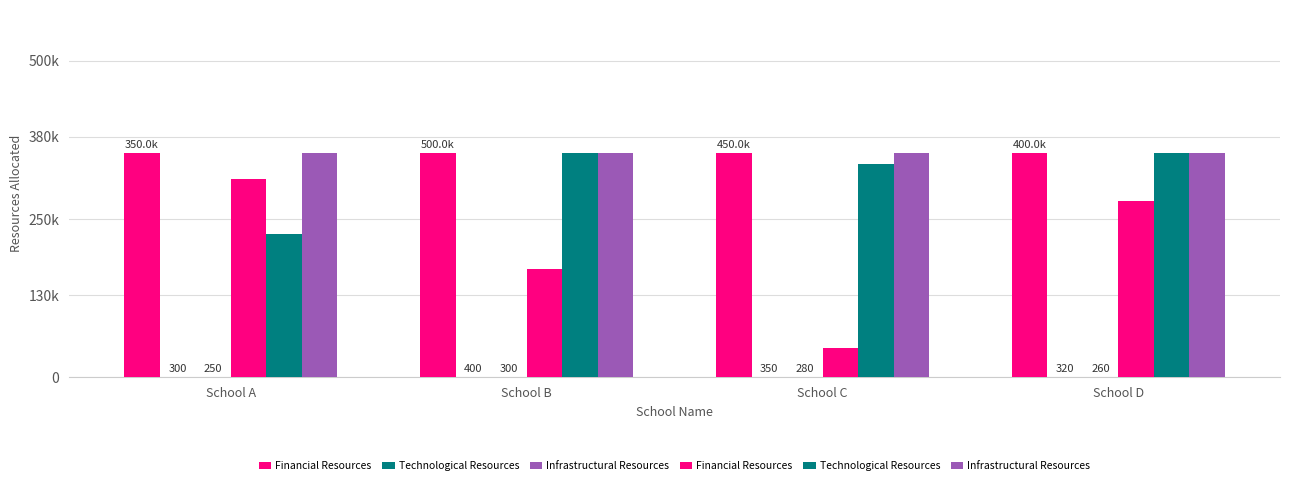

What is the sum of the Infrastructural Resources values at School A and School C?

708400